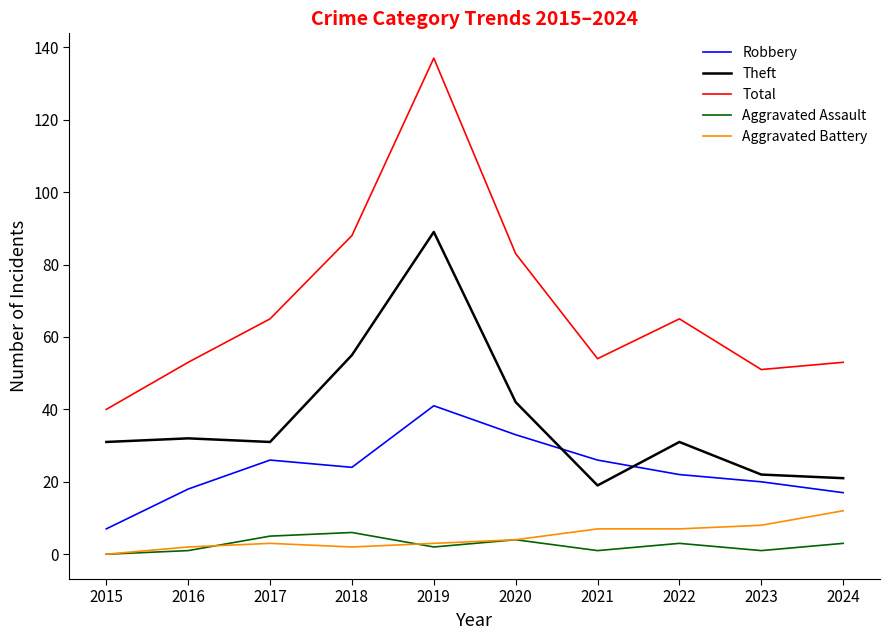

Reading right to left, extract all data points from this chart.

Robbery: 17	20	22	26	33	41	24	26	18	7
Theft: 21	22	31	19	42	89	55	31	32	31
Total: 53	51	65	54	83	137	88	65	53	40
Aggravated Assault: 3	1	3	1	4	2	6	5	1	0
Aggravated Battery: 12	8	7	7	4	3	2	3	2	0